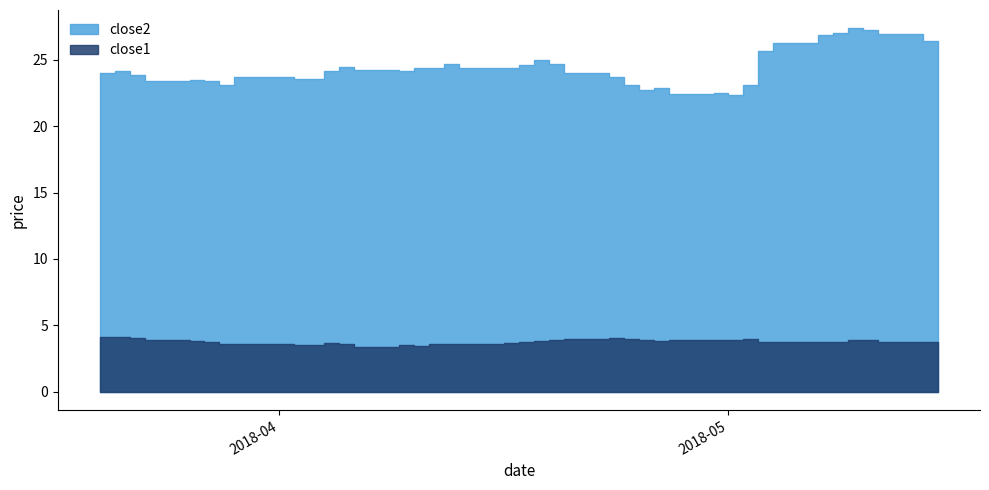

What is the total value across all series at 2018-05-10?

31.2